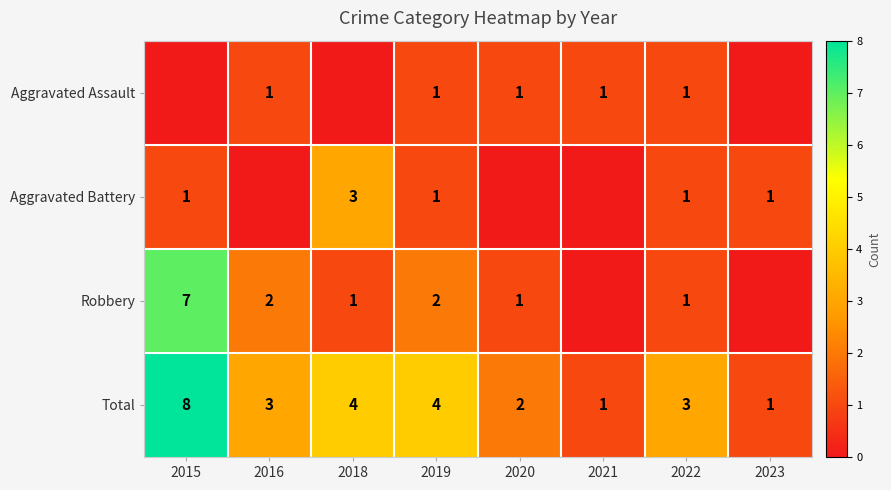

What is the sum of the Aggravated Battery values at 2015 and 2019?

2